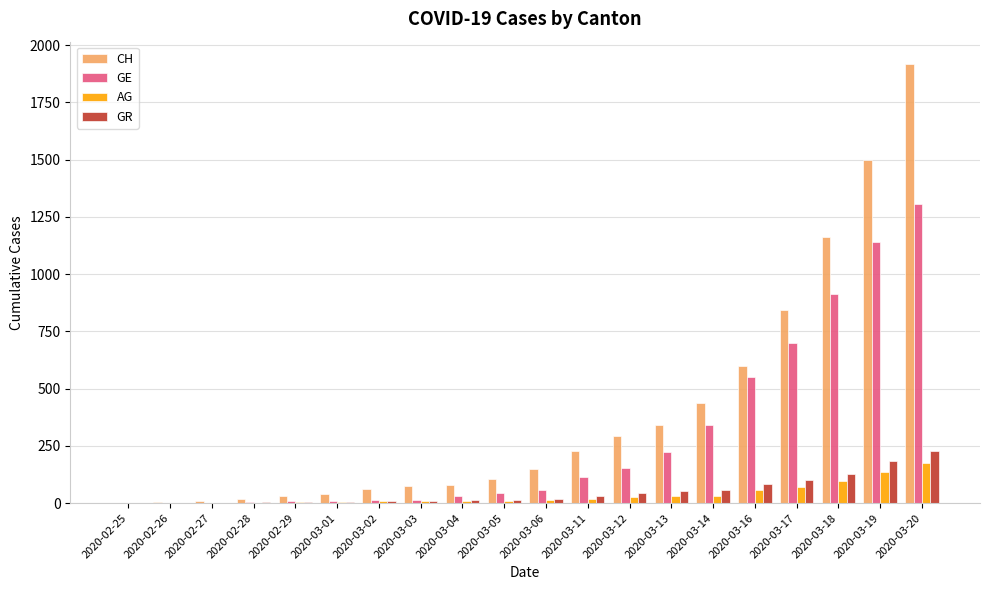

Is the value of GE at 2020-03-14 greater than the value of CH at 2020-03-04?

Yes